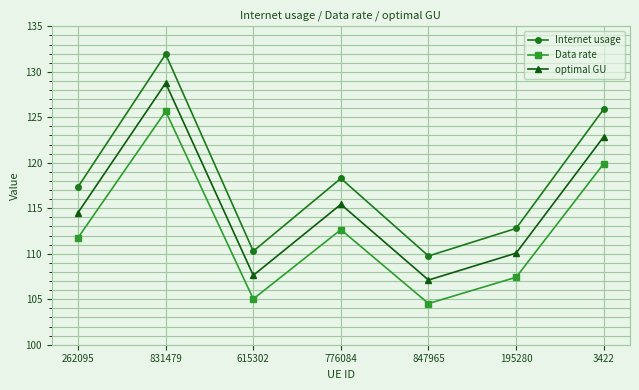

True or false: Internet usage and Data rate intersect in this chart.

False